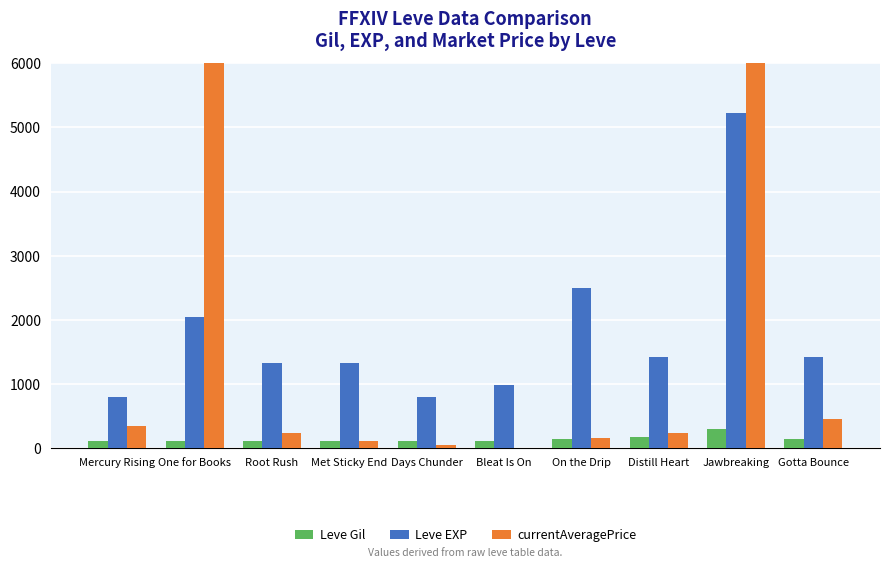

The currentAveragePrice series shows 50 at Days Chunder. True or false?

True